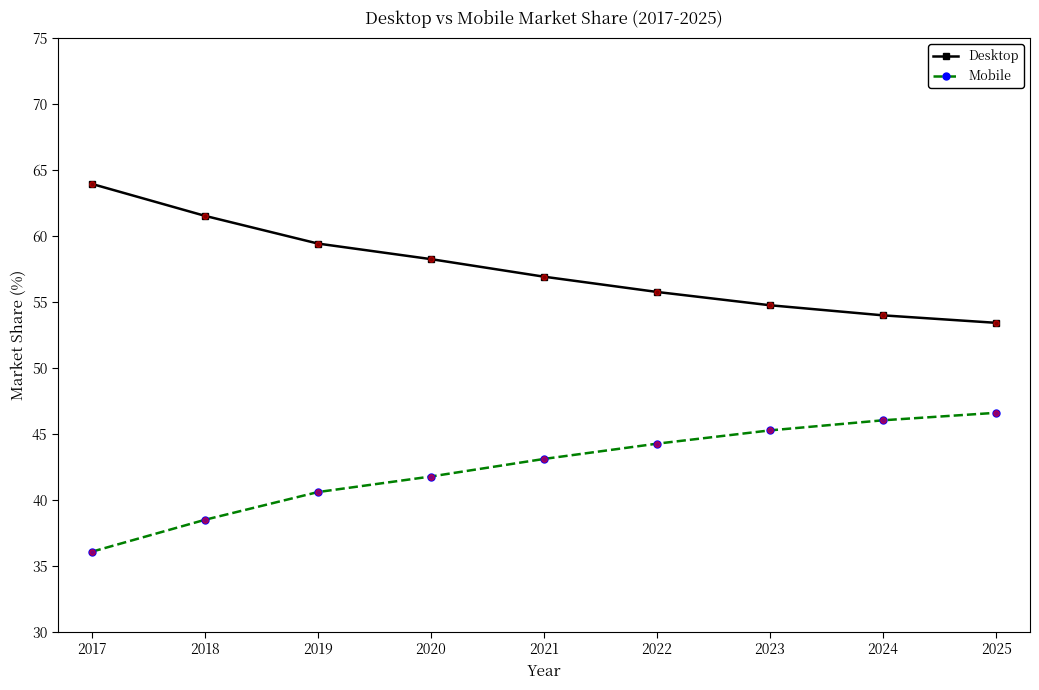

What is the approximate value of Desktop at 2019?

59.4